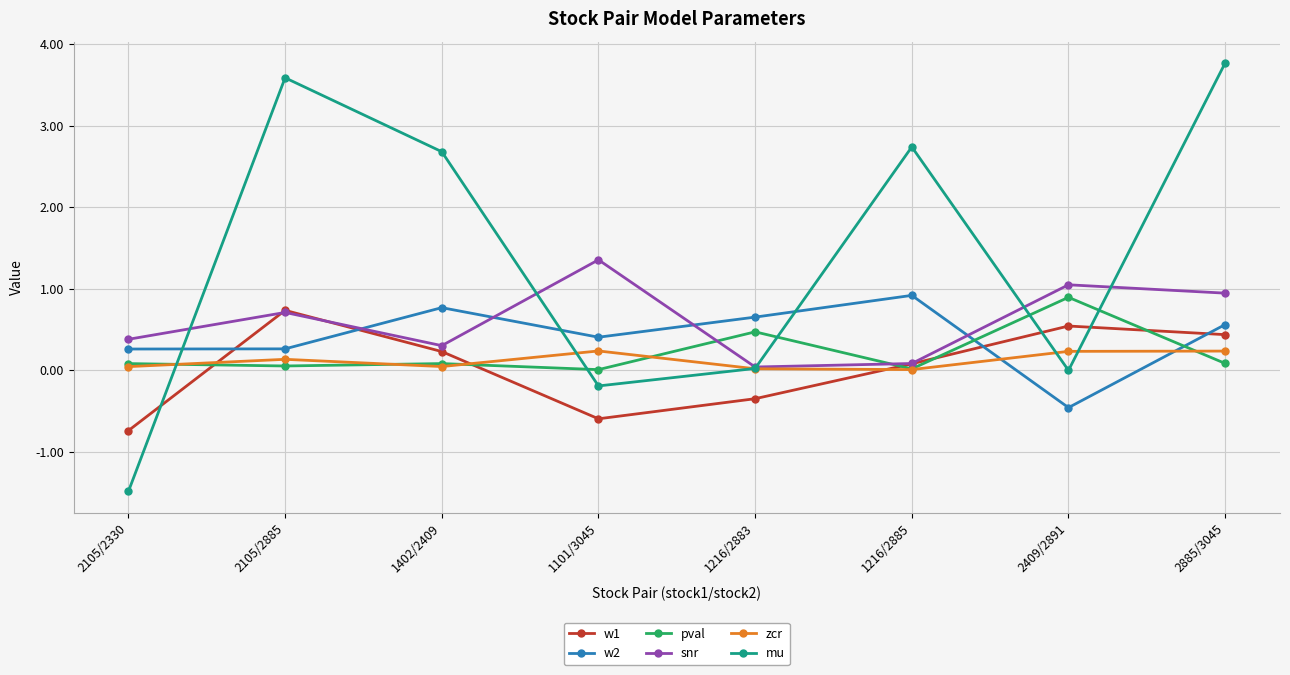

Between 1216/2883 and 1216/2885, which series saw the biggest shift?

mu